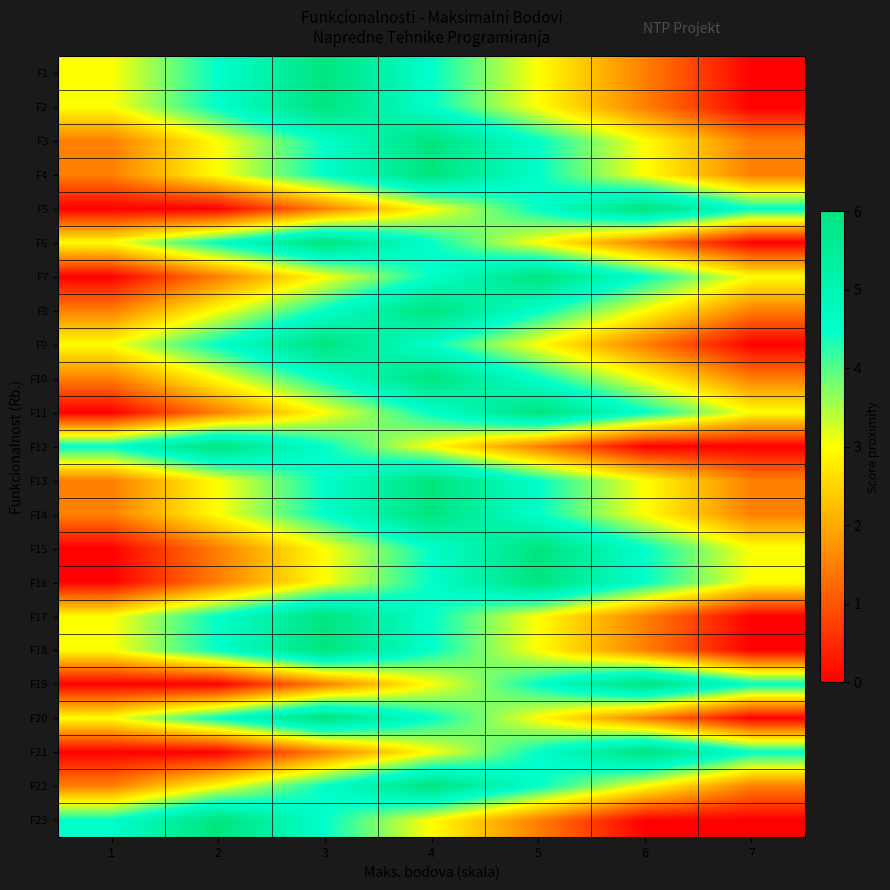

Count the number of categories in the chart.

7